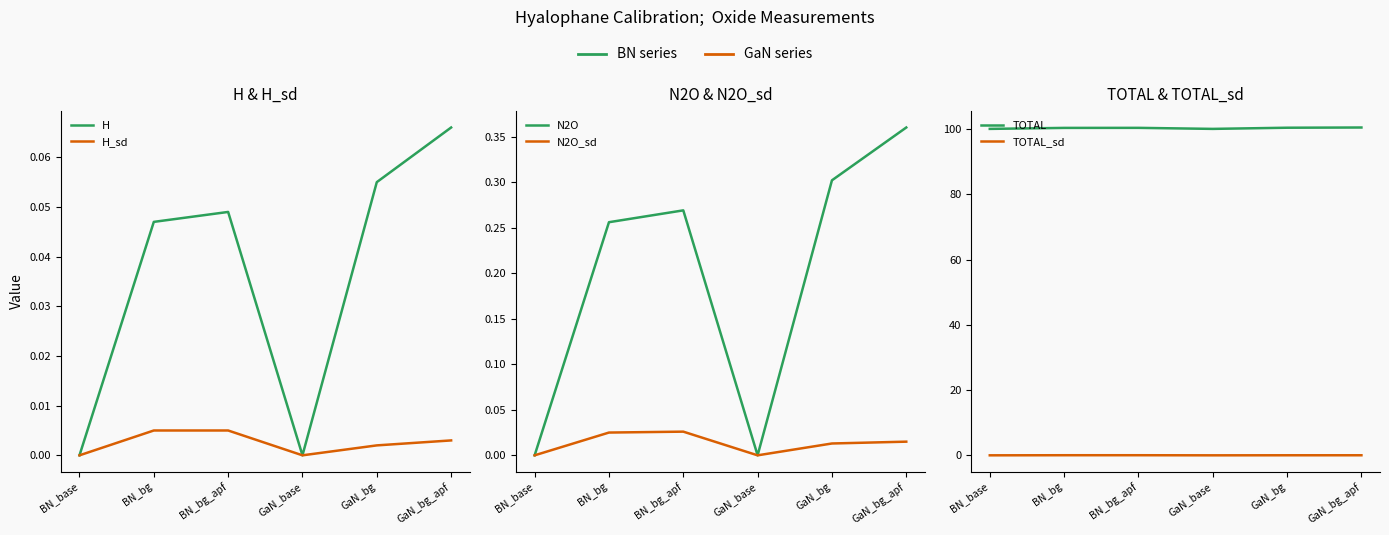

True or false: H_sd has a value of 0.0 at BN_bg.

False